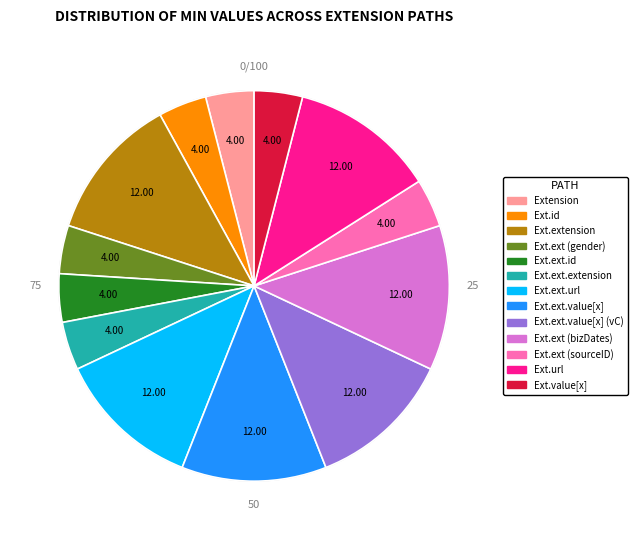

Is there any slice that represents more than half of the pie?

No